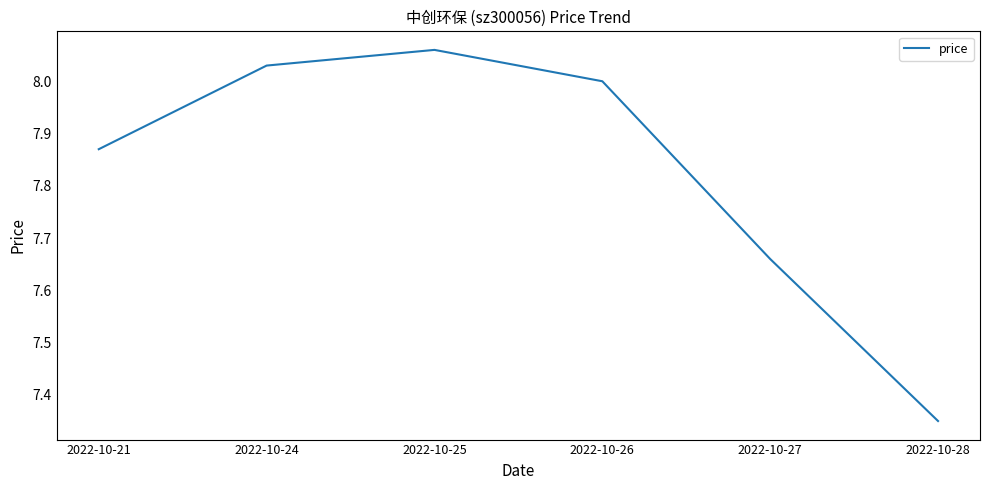

Rank the categories by value from lowest to highest.

2022-10-28, 2022-10-27, 2022-10-21, 2022-10-26, 2022-10-24, 2022-10-25